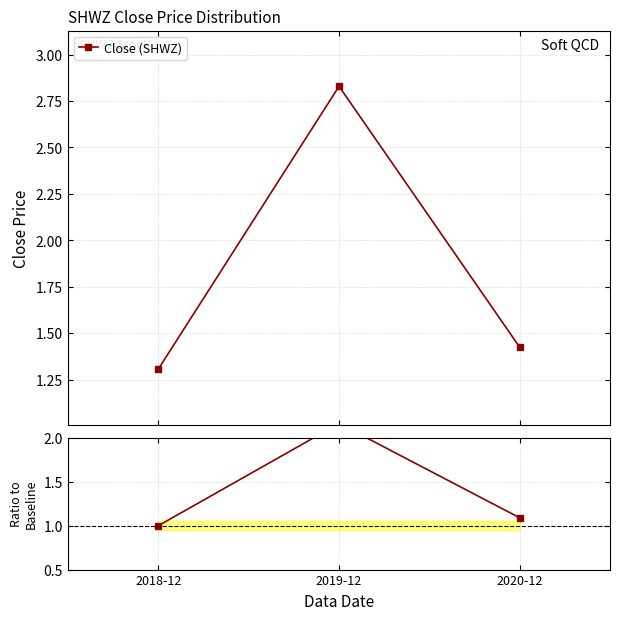

Reading left to right, transcribe all the data shown in this chart.

1.0	2.2	1.1